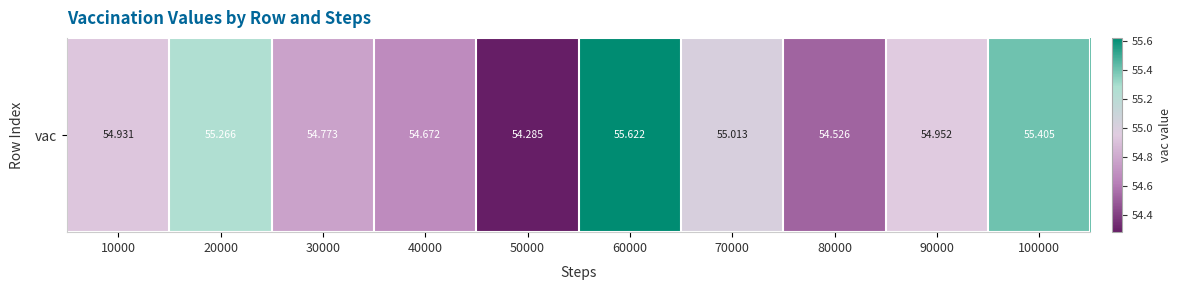

Rank the categories by value from highest to lowest.

60000, 100000, 20000, 70000, 90000, 10000, 30000, 40000, 80000, 50000